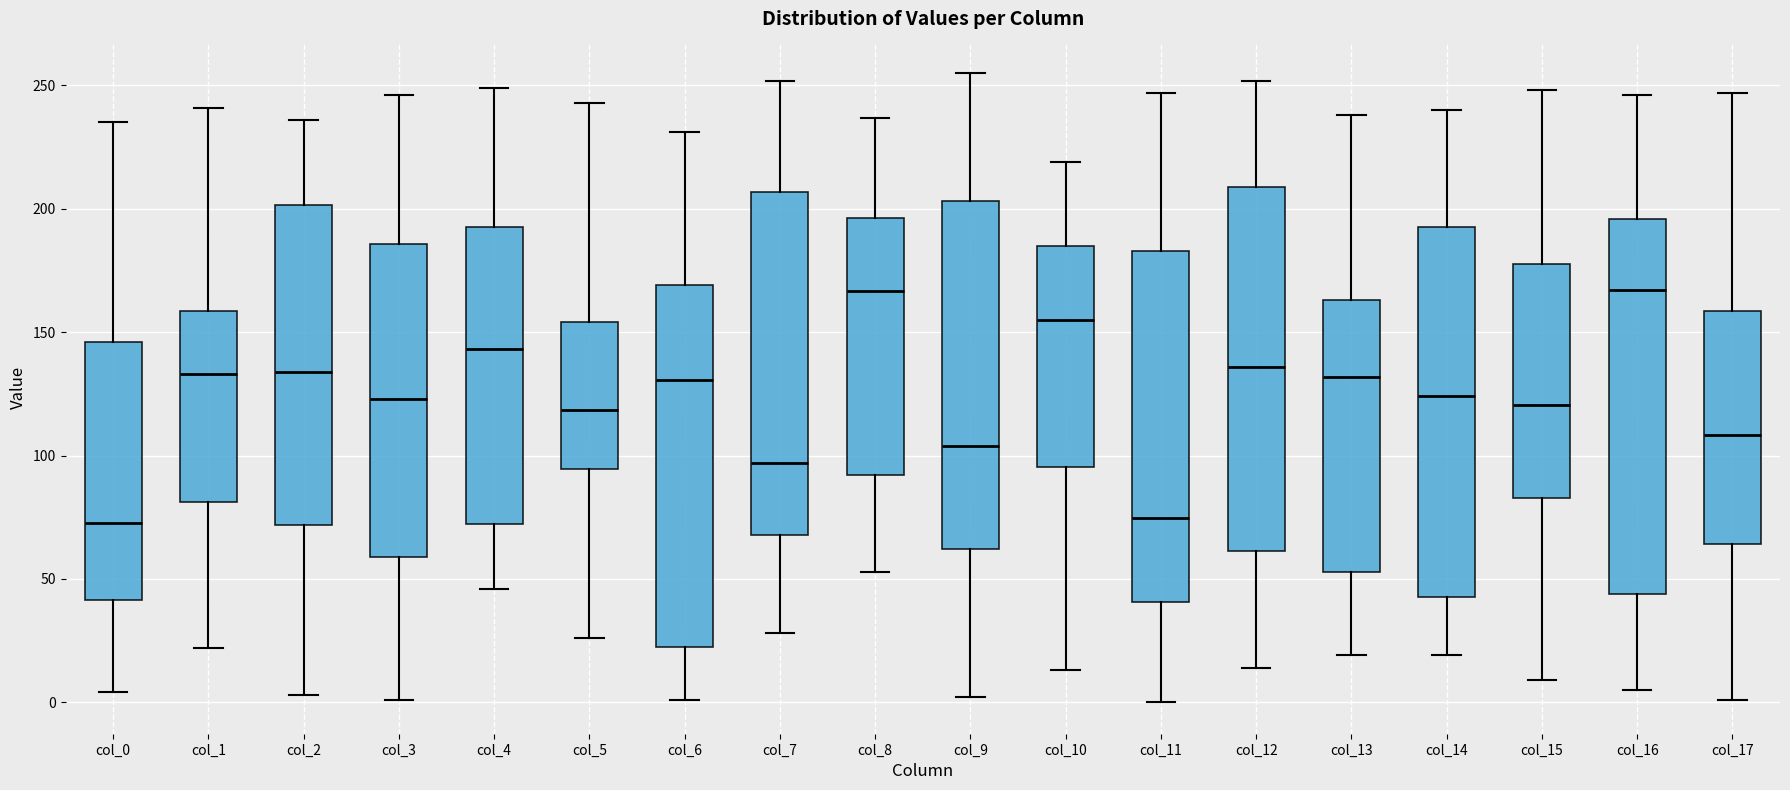

Reading left to right, transcribe this box plot: for each box, give where its median line is, the range the box spans, and where its two whiskers end, as read against the y-axis. The values are not printed on the chart, so give them approximately, as read against the axis.

col_0: median 75, box 40 to 145, whiskers 5 to 235
col_1: median 135, box 80 to 160, whiskers 20 to 240
col_2: median 135, box 70 to 200, whiskers 5 to 235
col_3: median 125, box 60 to 185, whiskers 0 to 245
col_4: median 145, box 70 to 195, whiskers 45 to 250
col_5: median 120, box 95 to 155, whiskers 25 to 245
col_6: median 130, box 25 to 170, whiskers 0 to 230
col_7: median 95, box 70 to 205, whiskers 30 to 250
col_8: median 165, box 90 to 195, whiskers 55 to 235
col_9: median 105, box 60 to 205, whiskers 0 to 255
col_10: median 155, box 95 to 185, whiskers 15 to 220
col_11: median 75, box 40 to 185, whiskers 0 to 245
col_12: median 135, box 60 to 210, whiskers 15 to 250
col_13: median 130, box 55 to 165, whiskers 20 to 240
col_14: median 125, box 45 to 195, whiskers 20 to 240
col_15: median 120, box 85 to 180, whiskers 10 to 250
col_16: median 165, box 45 to 195, whiskers 5 to 245
col_17: median 110, box 65 to 160, whiskers 0 to 245